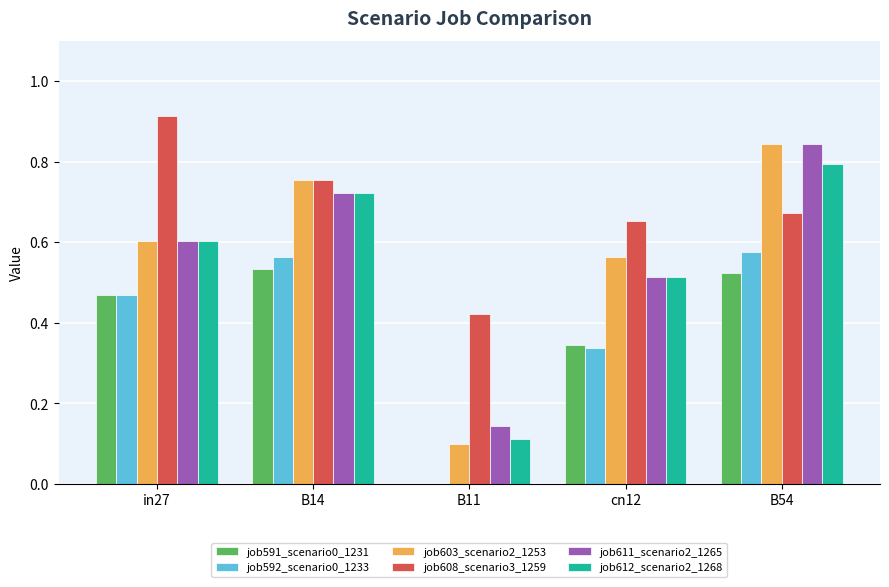

Is it true that job612_scenario2_1268 equals 0.8 at B54?

True